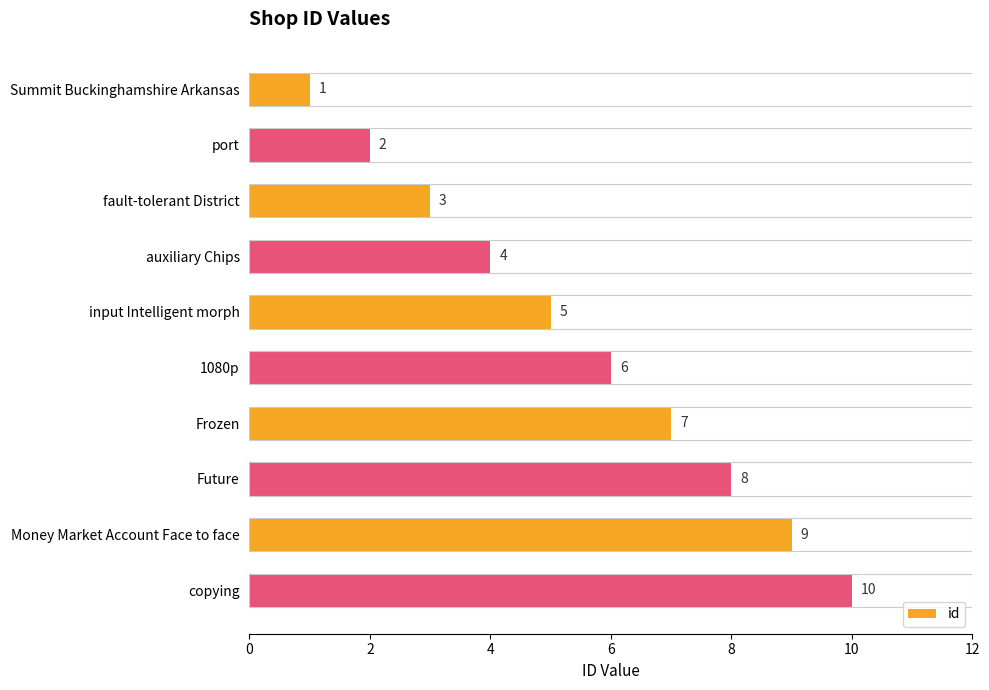

What is the ratio of the value at Future to the value at port?

4.0